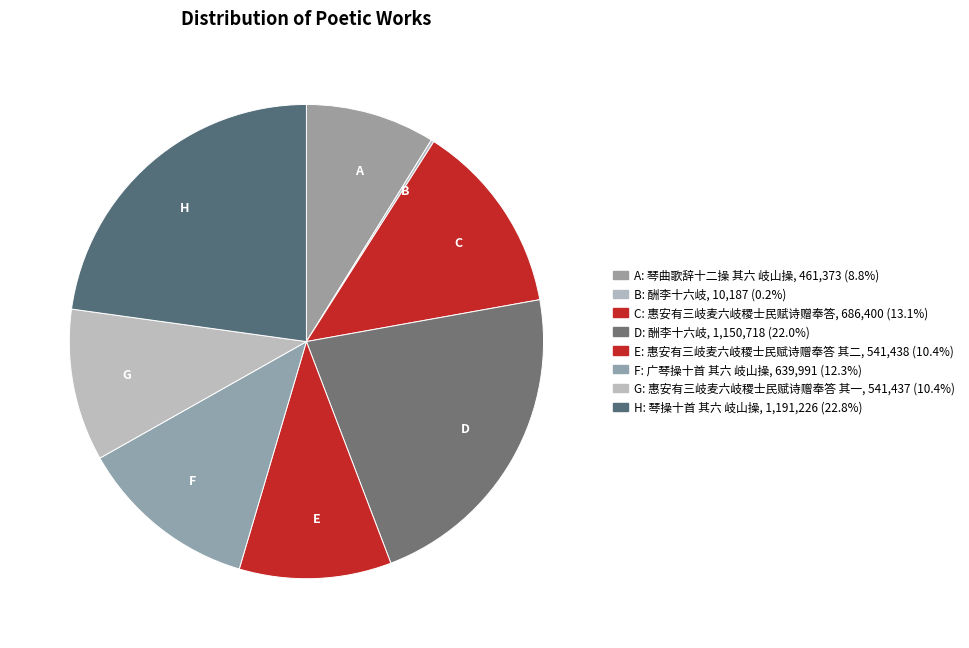

Is there any slice that represents more than half of the pie?

No